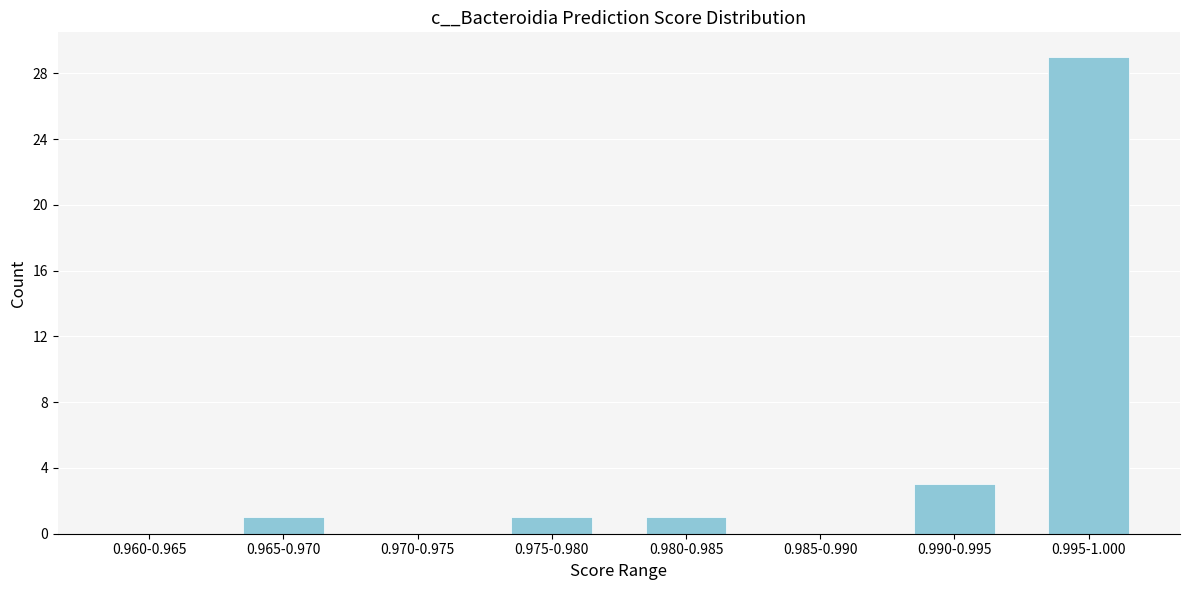

Reading right to left, what are all the values shown in this chart?

0.995-1.000=29	0.990-0.995=3	0.985-0.990=0	0.980-0.985=1	0.975-0.980=1	0.970-0.975=0	0.965-0.970=1	0.960-0.965=0